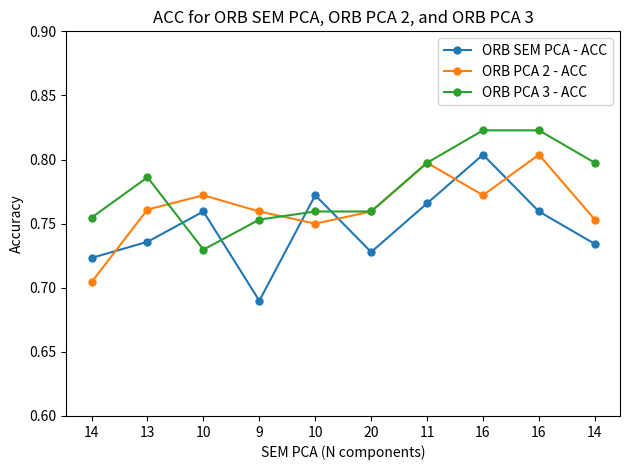

What are all the series names shown in the legend?

ORB SEM PCA - ACC, ORB PCA 2 - ACC, ORB PCA 3 - ACC